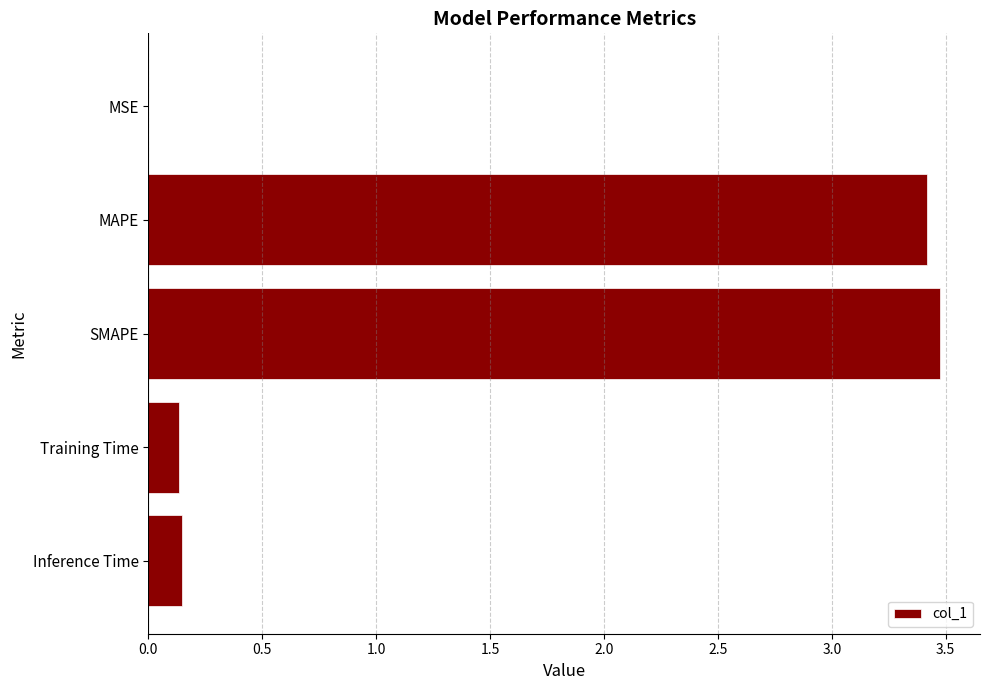

What is the maximum value shown in the chart?

3.5